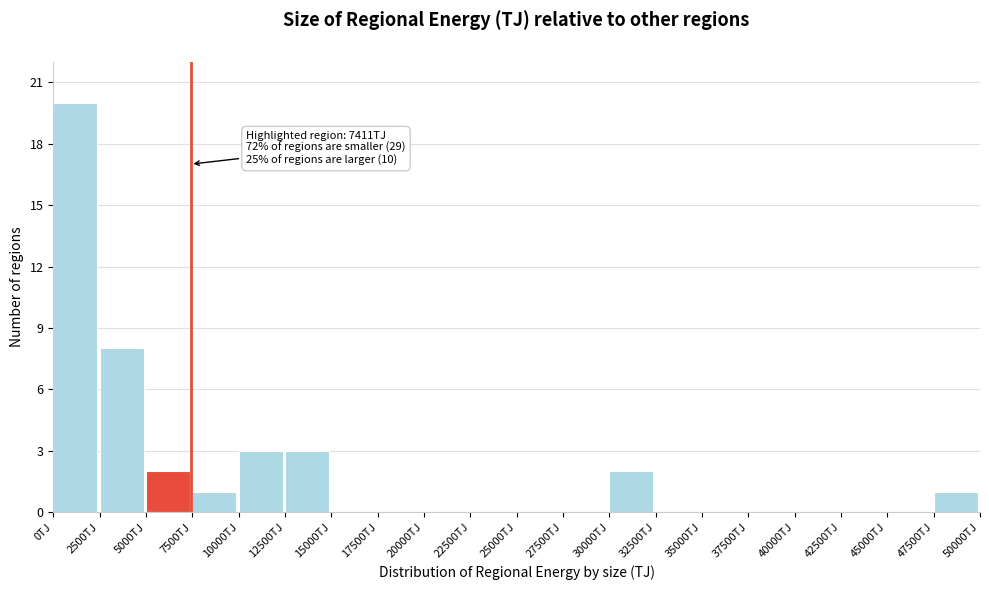

Over which range of the x-axis is the bar tallest?

0 to 2500